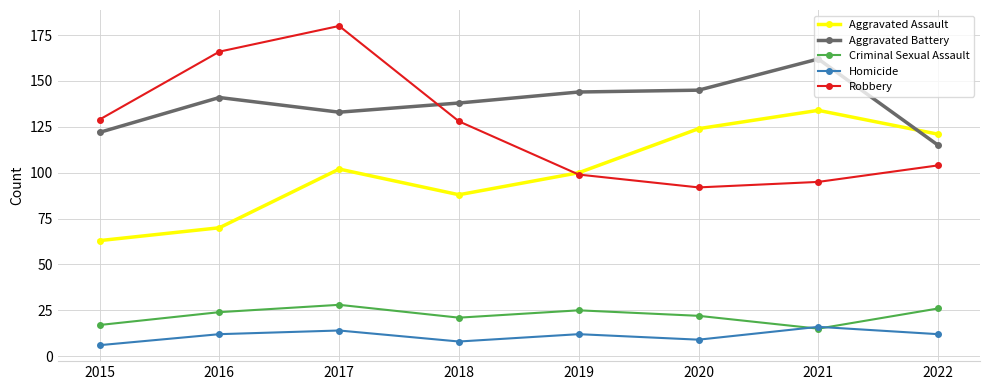

At which category does the chart reach its peak across all series?

2017